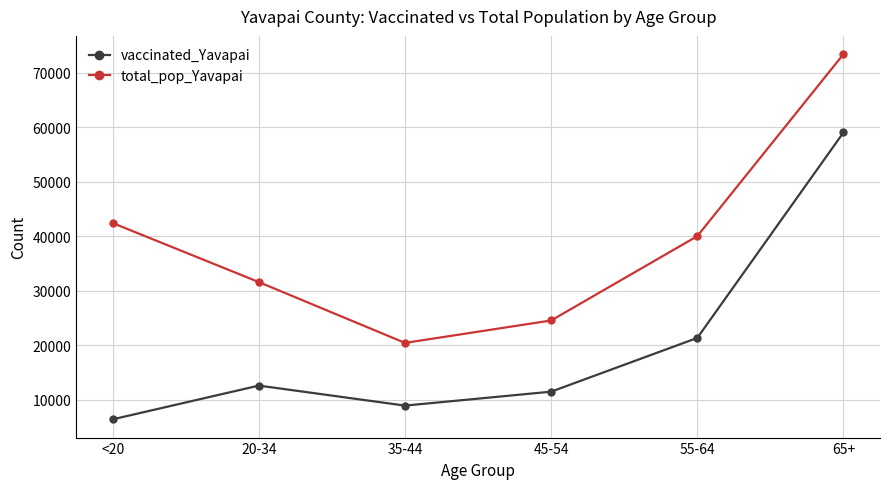

What is the difference between the maximum and second lowest values in the total_pop_Yavapai series?

48858